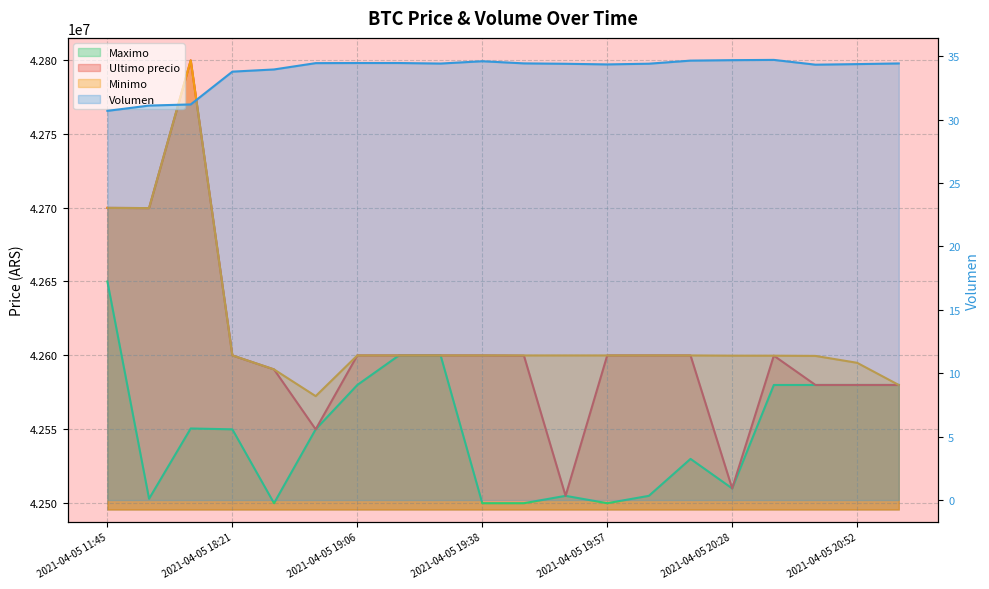

What is the difference between the highest and lowest values at 2021-04-05 18:38?

42590494.0